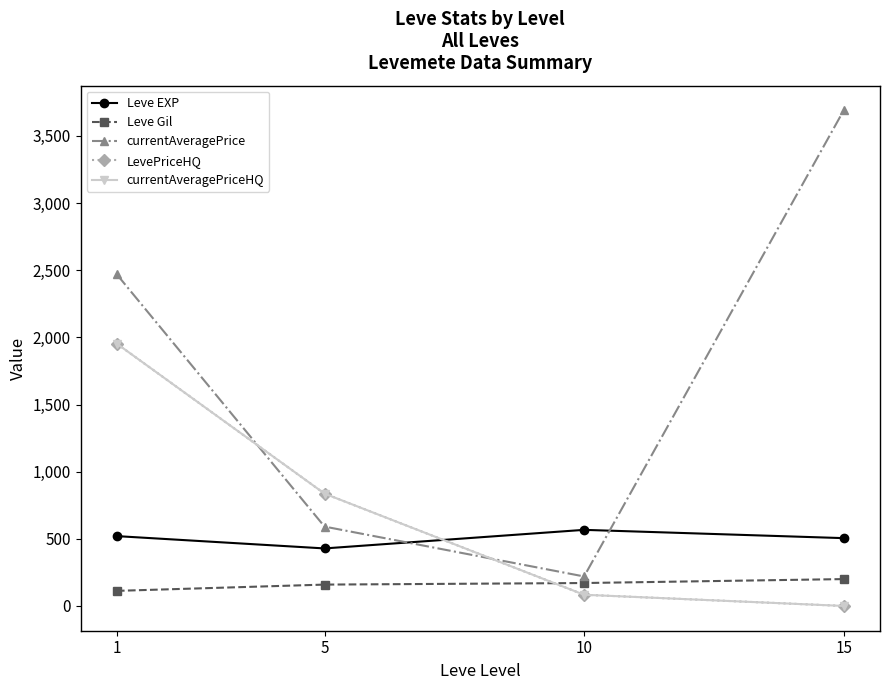

Between 1 and 10, which is larger?

10